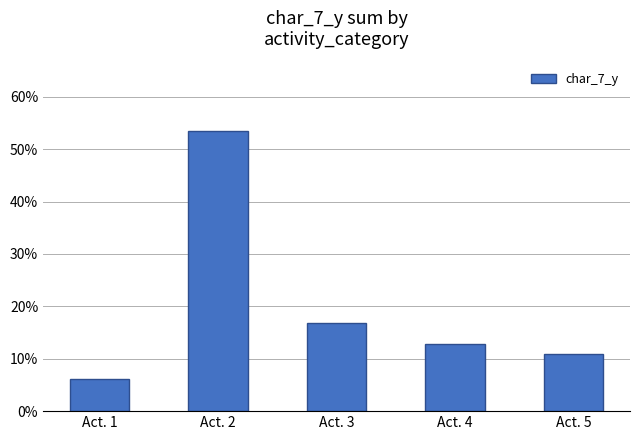

Reading left to right, list all the values displayed in this chart.

Act. 1=6.1	Act. 2=53.4	Act. 3=16.9	Act. 4=12.8	Act. 5=10.8